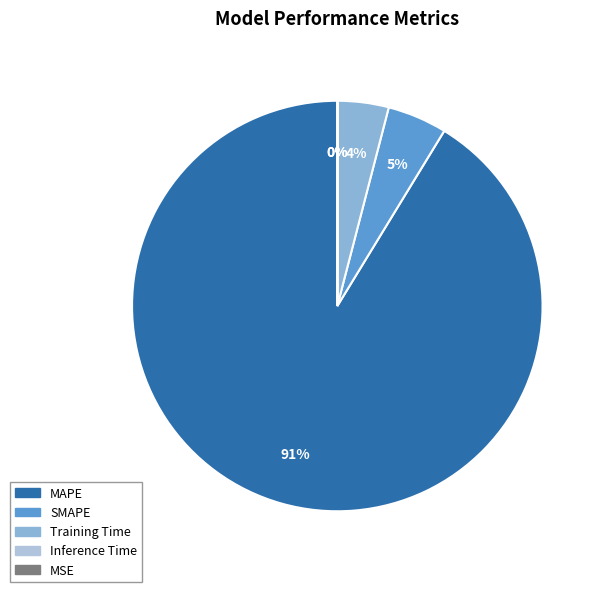

Which slice represents more than half of the pie?

MAPE